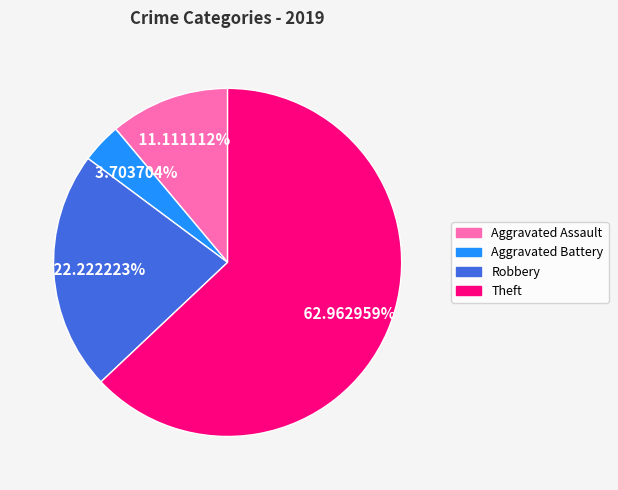

Count the number of slices in the pie.

4